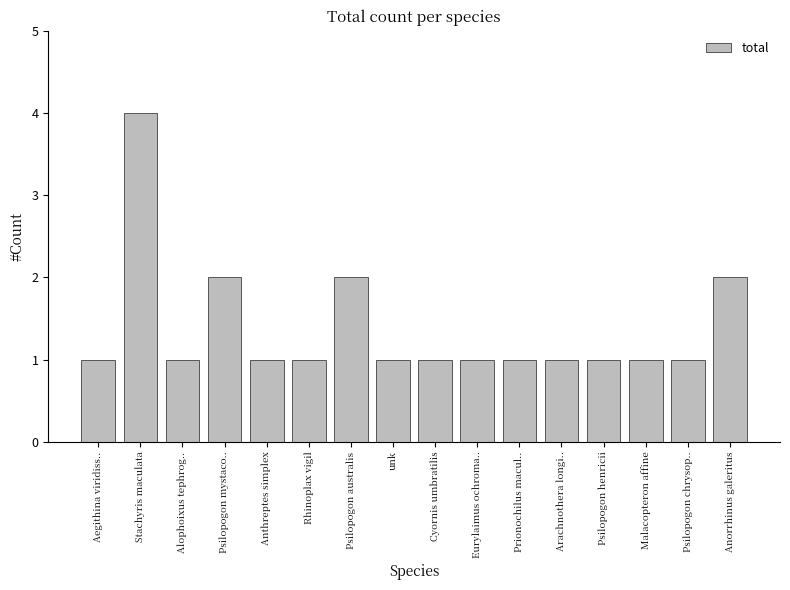

How many data points does each series have?

16